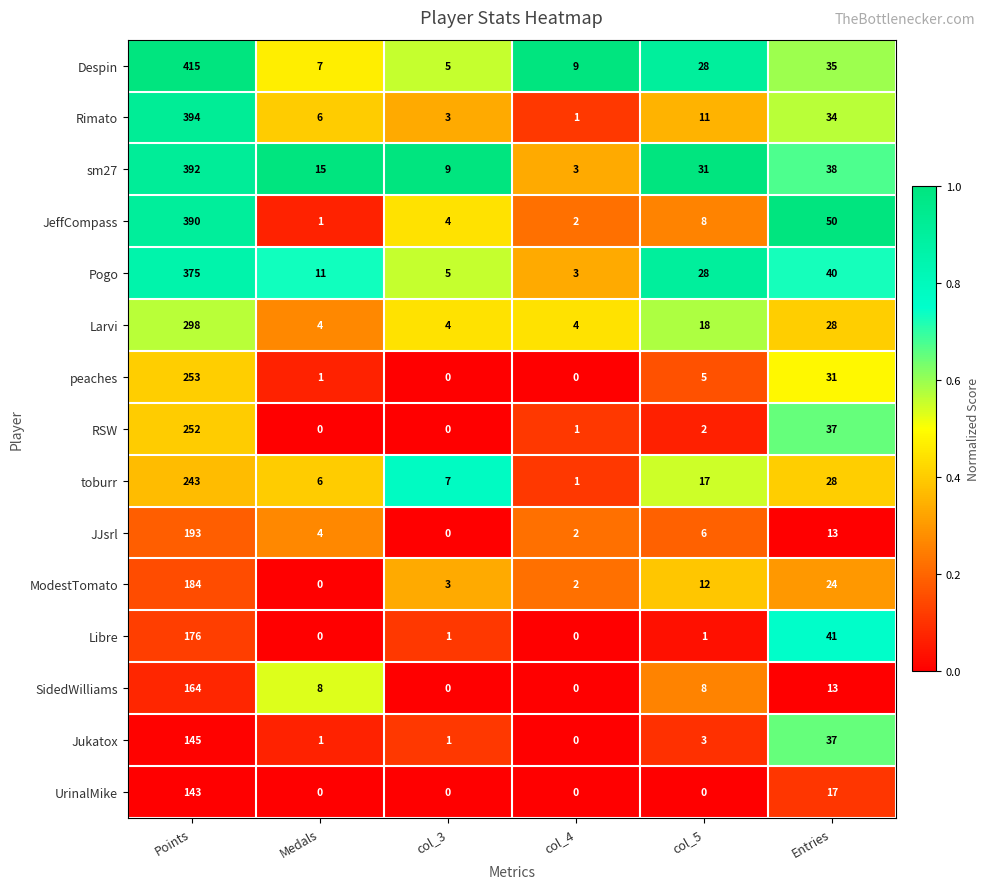

Between Points and Medals, which series saw the biggest shift?

Despin